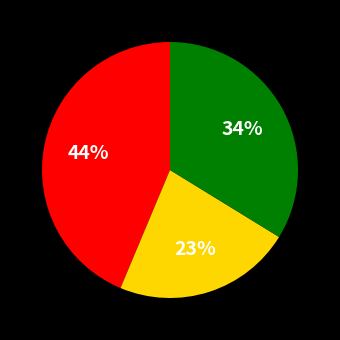

Is there a majority slice in this chart?

No